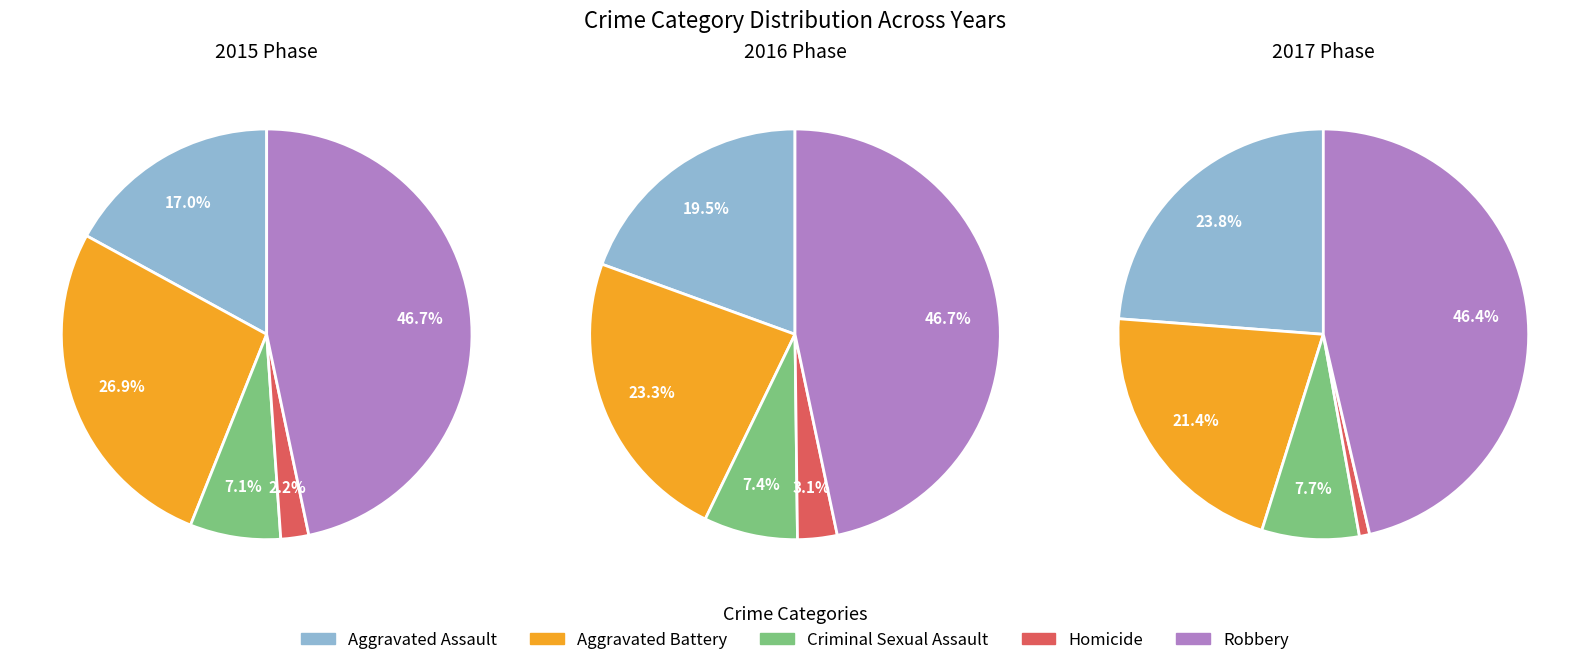

Is 4 the majority of the pie?

No